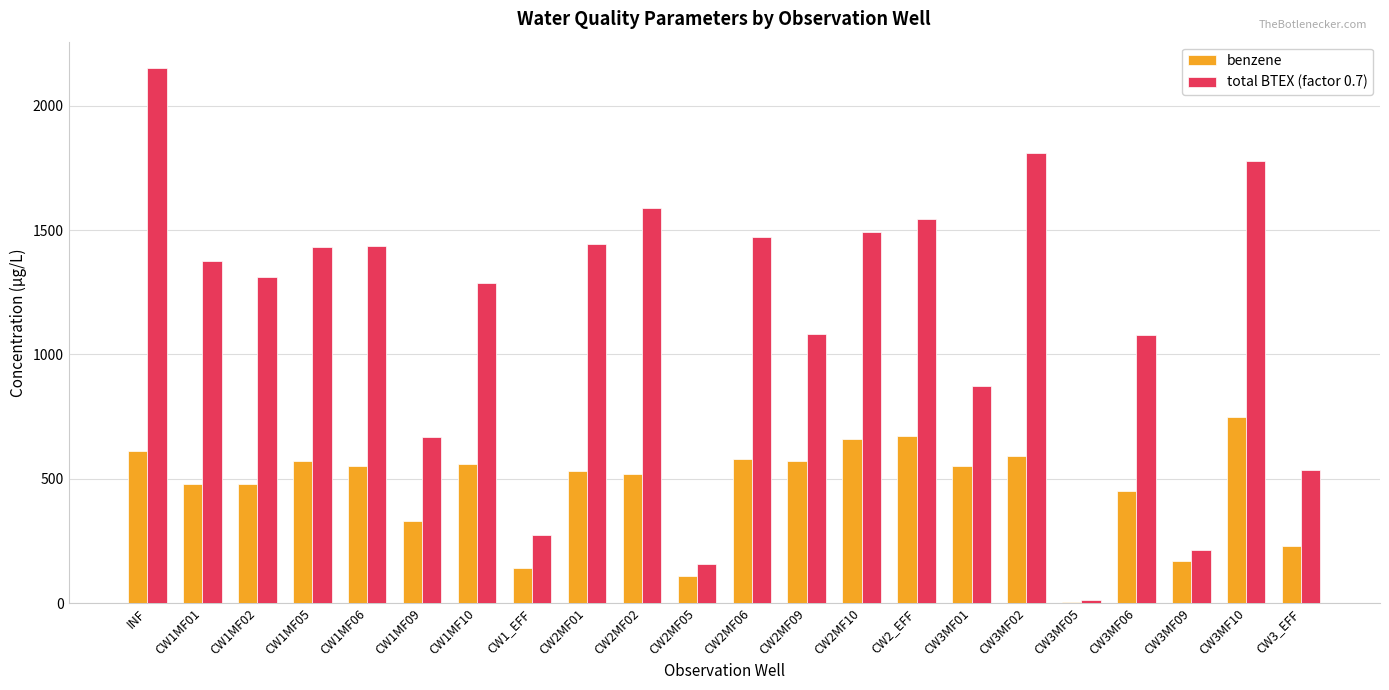

Is the value of total BTEX (factor 0.7) at CW1MF05 greater than the value of benzene at CW2MF05?

Yes